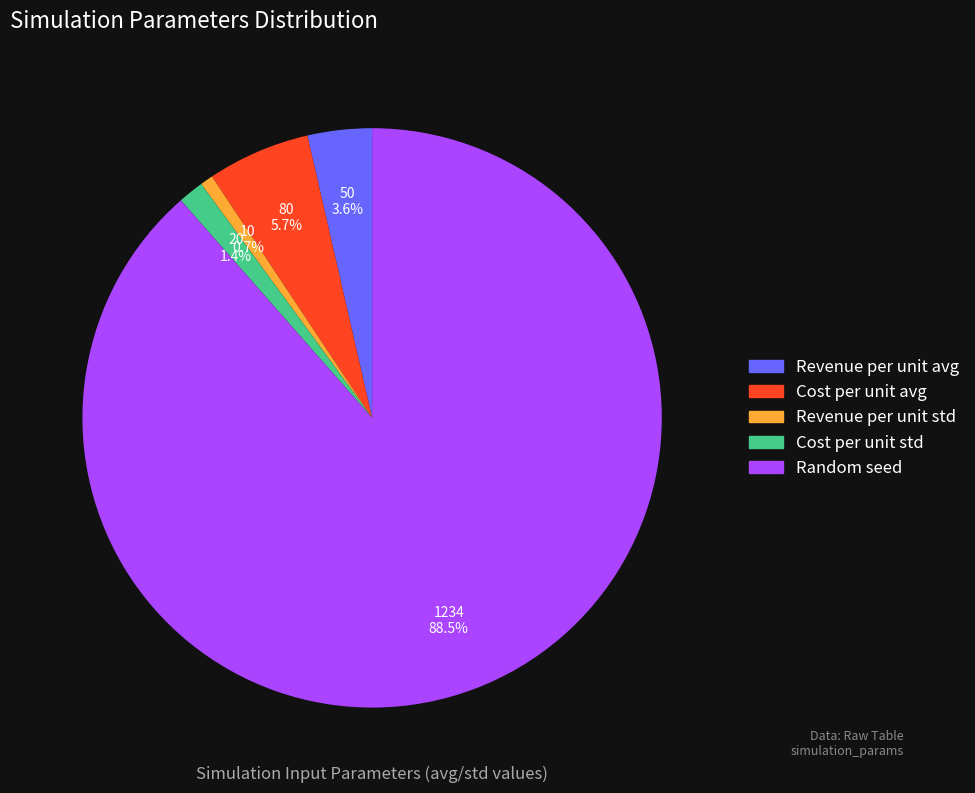

To the nearest percent, what is the average slice percentage?

20%